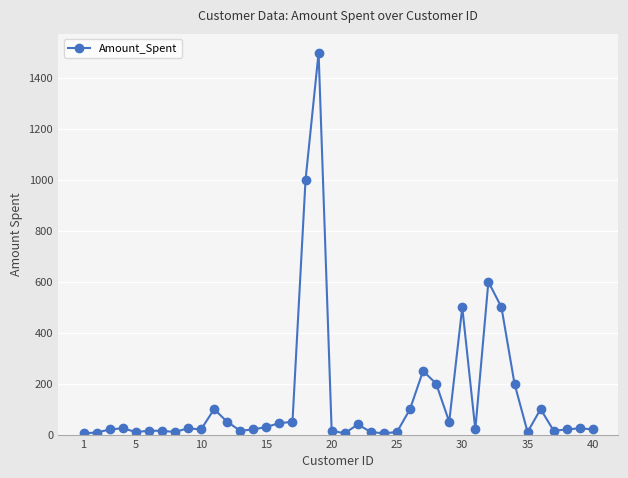

What is the greatest value displayed?

1500